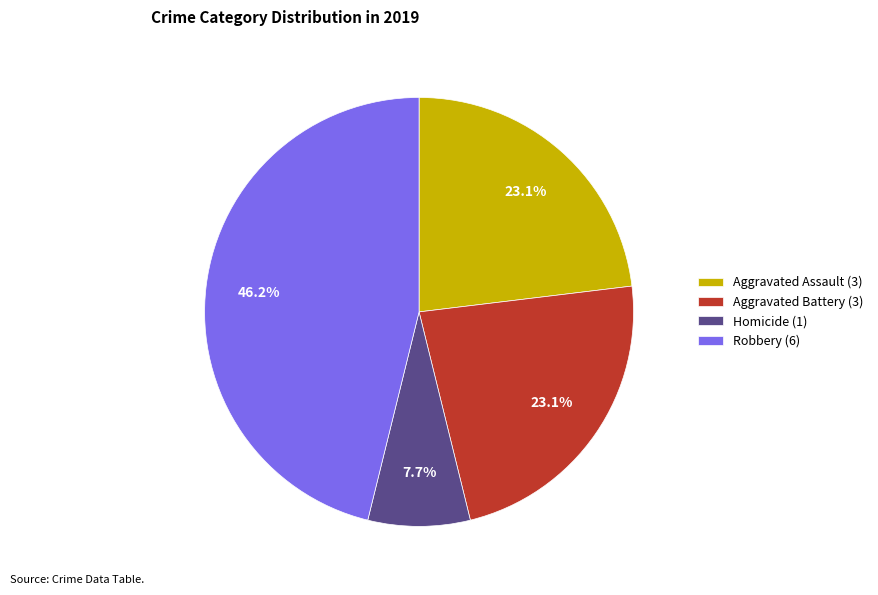

Which slice is the largest?

Robbery (6)